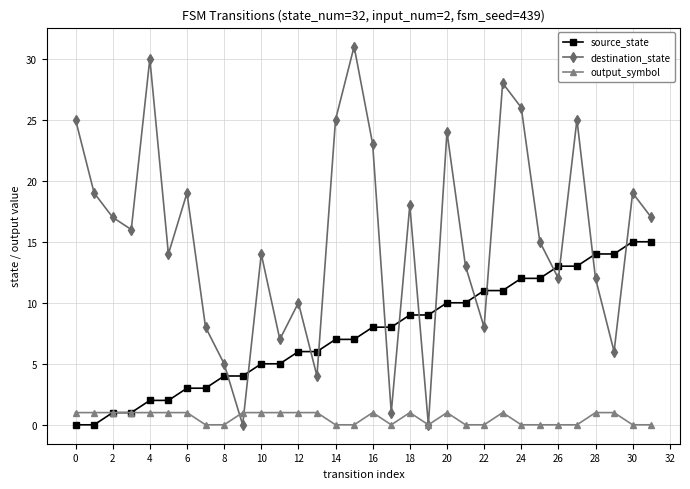

What is the value of the destination_state point at the 22nd from the left?

13